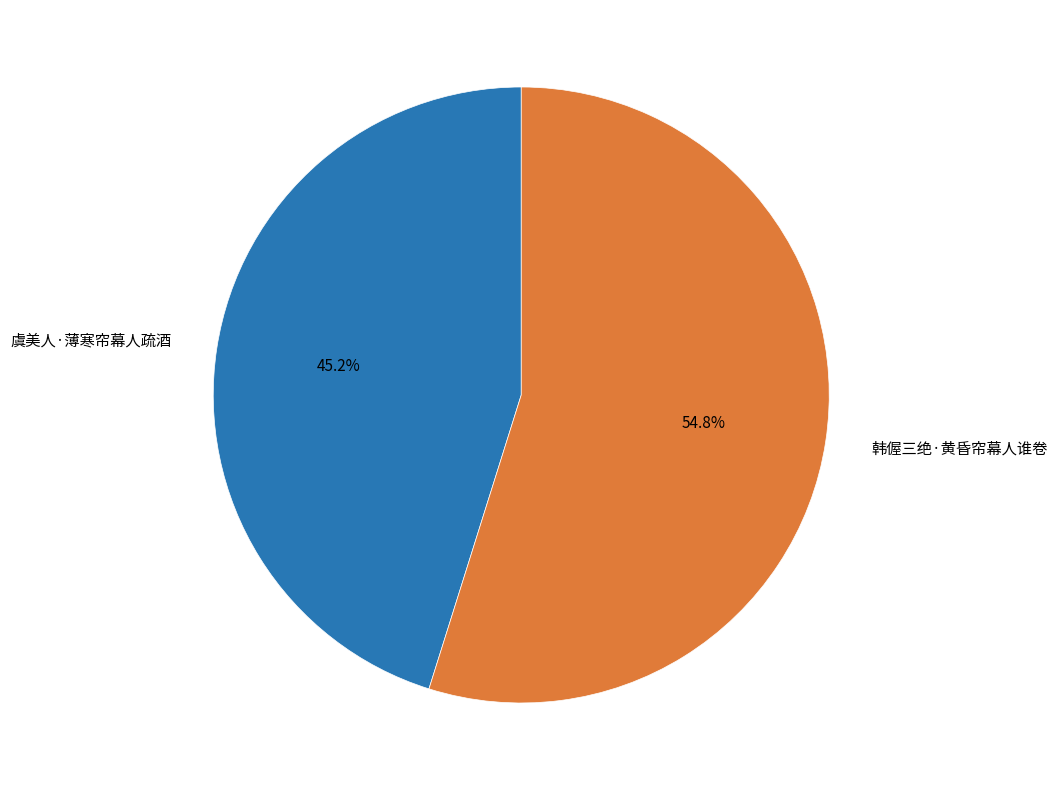

Which slice is the smallest?

虞美人·薄寒帘幕人疏酒